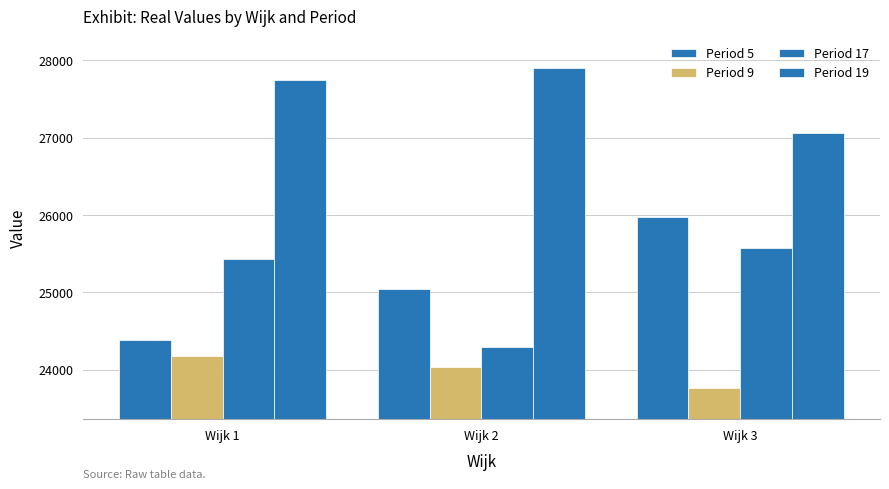

Are the bars horizontal?

No